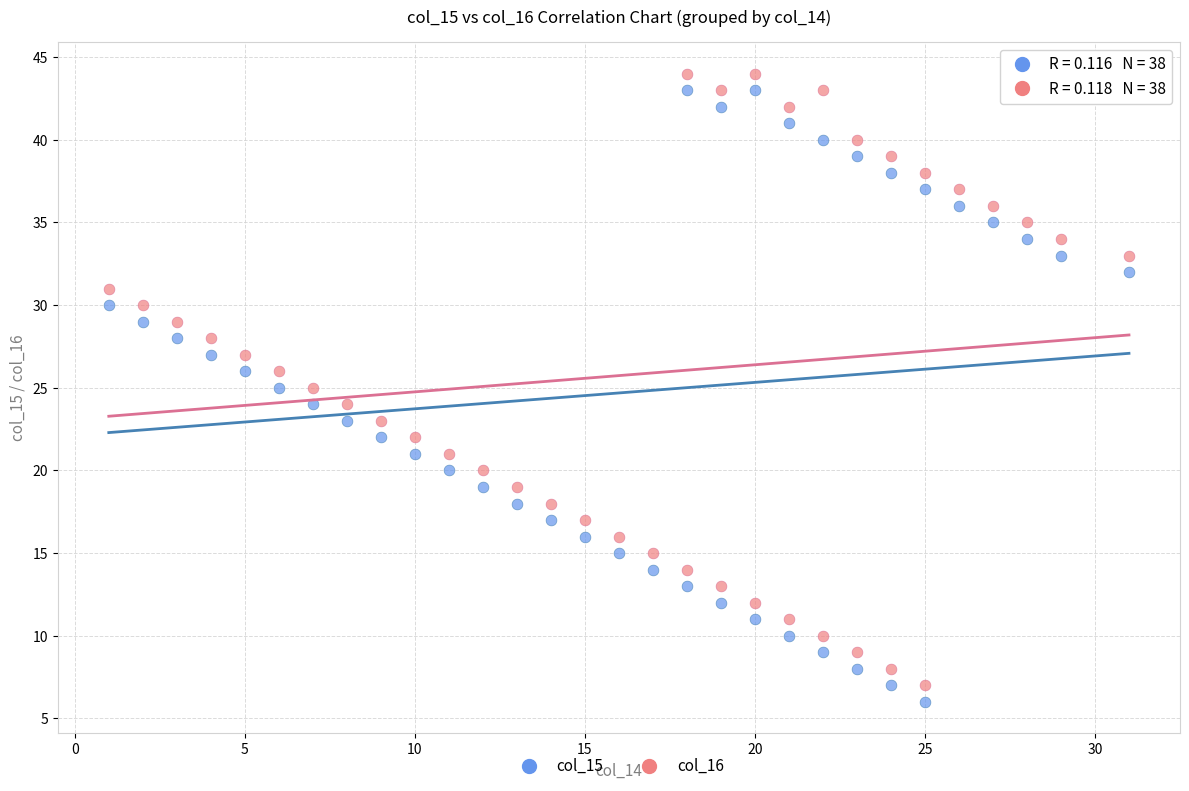

Across all data points, what is the range of X values (max minus min)?

30